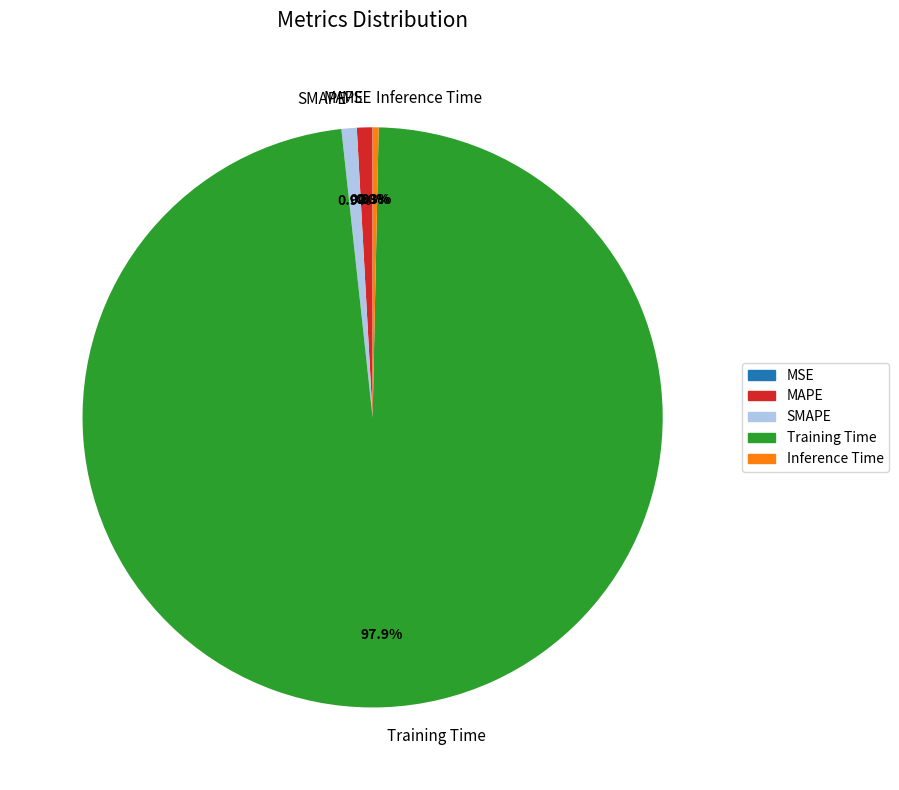

True or false: Inference Time accounts for 0% of the total.

True